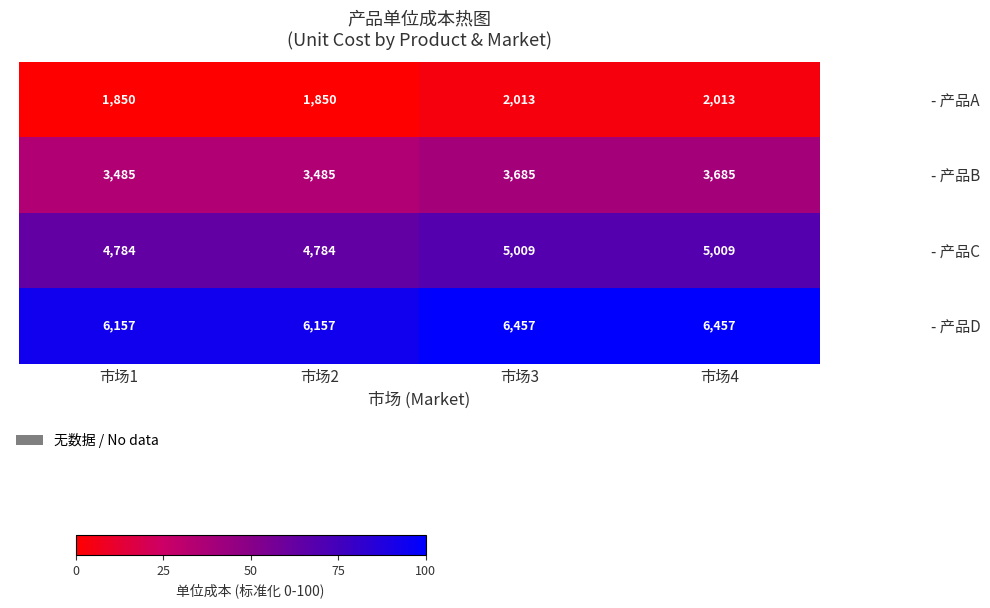

The - 产品B series shows 3685 at 市场3. True or false?

True